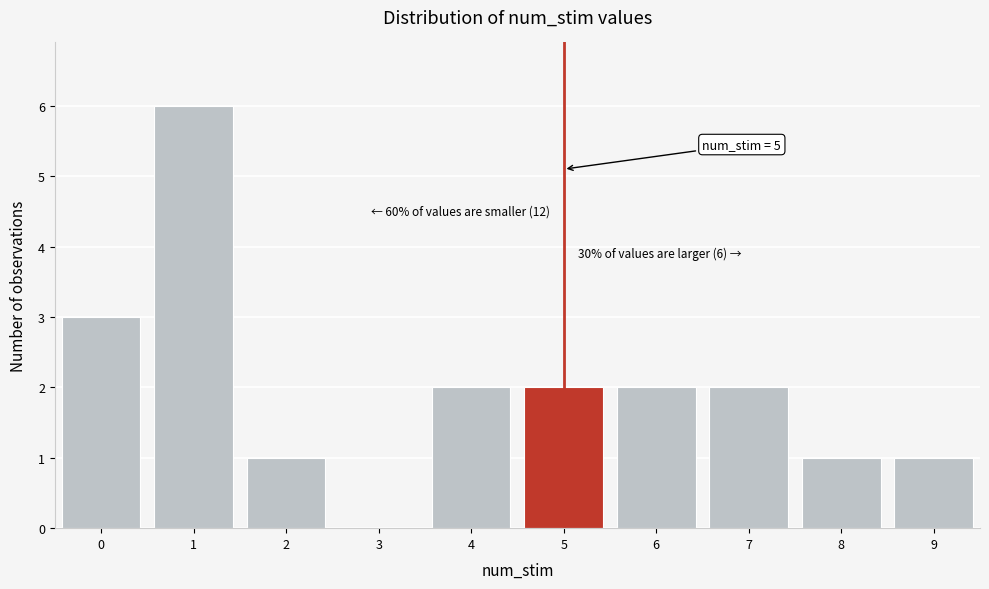

Over which range of the x-axis is the bar tallest?

0.5 to 1.5